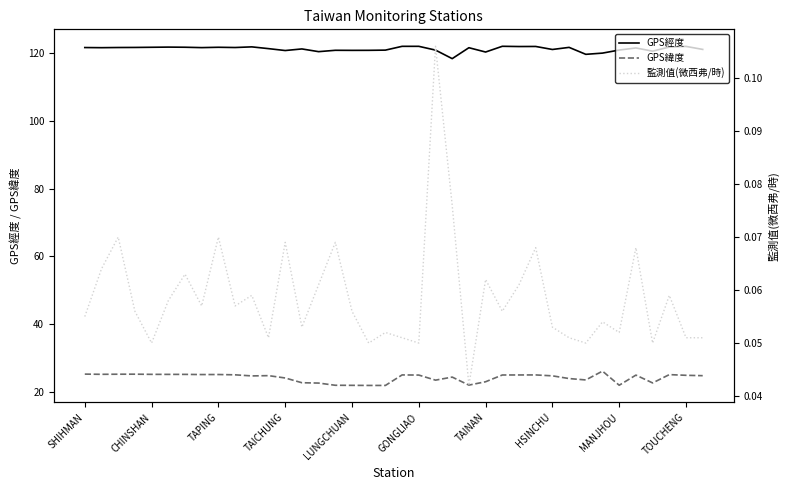

Does the chart have visible grid lines?

No